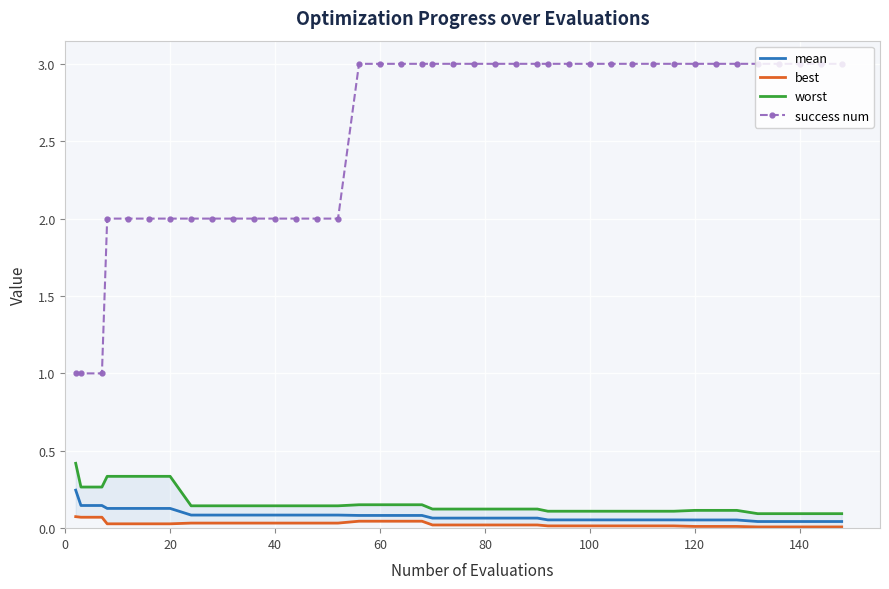

True or false: success num has a value of 0.4 at 60.

False